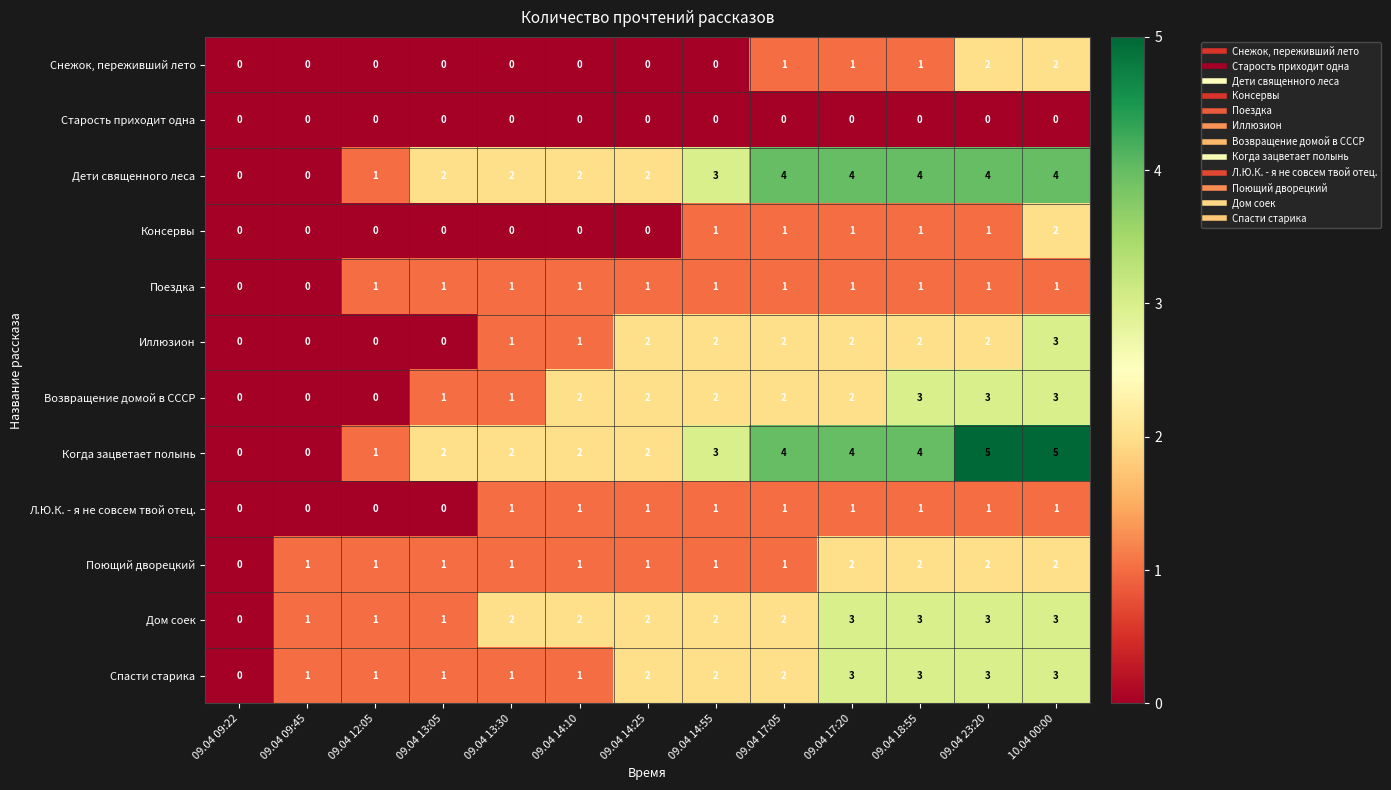

What is the greatest value displayed?

5